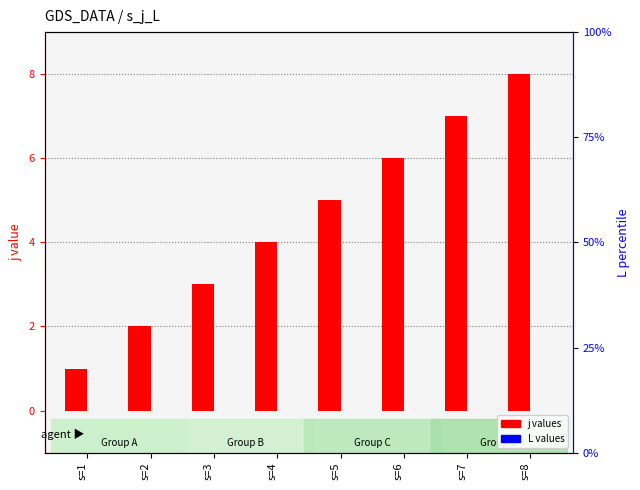

What are all the series names shown in the legend?

j values, L values